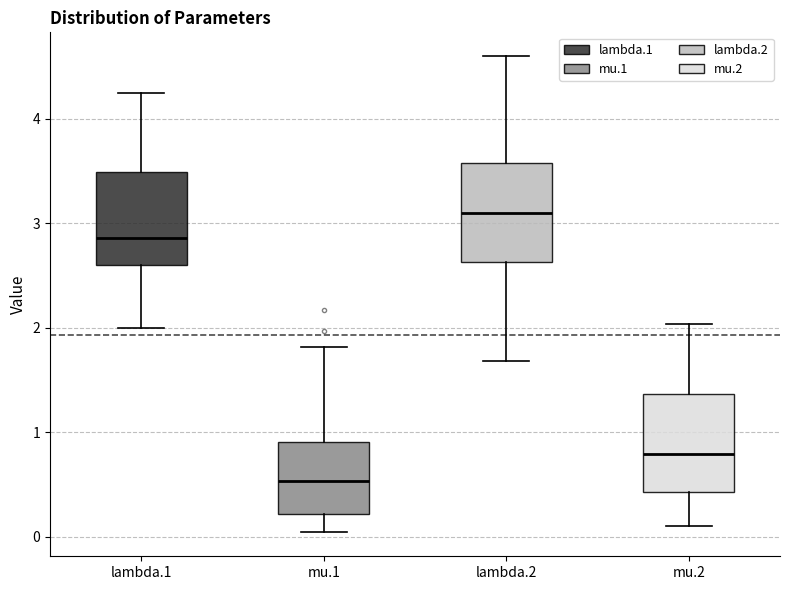

Which box has the highest median line?

lambda.2